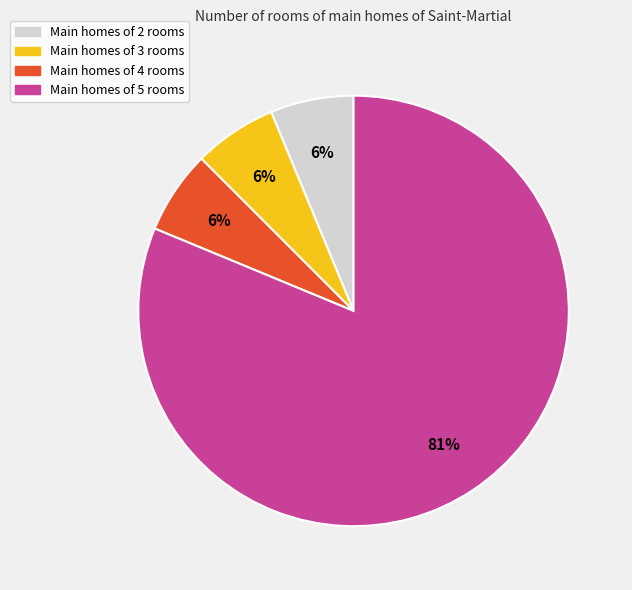

What is the ratio of the value at Main homes of 3 rooms to the value at Main homes of 4 rooms?

1.0